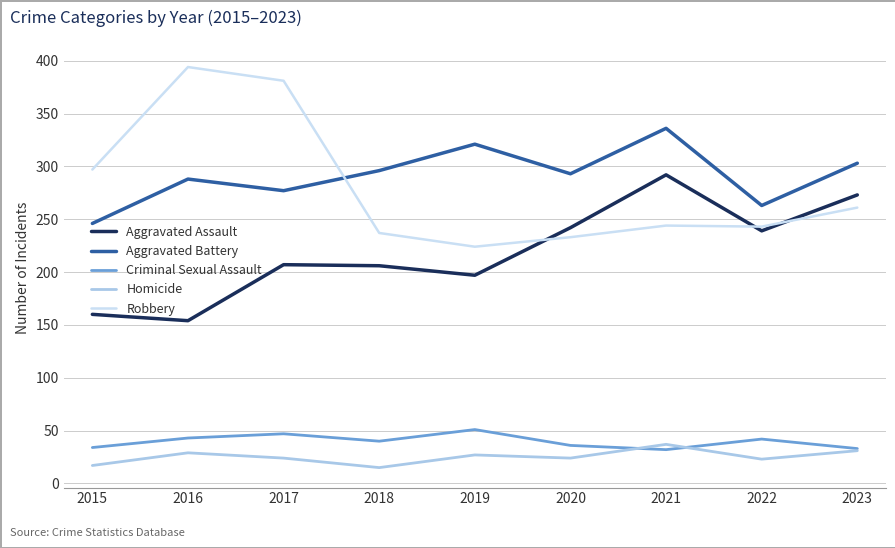

What is the sum of the Robbery values at 2016 and 2020?

627